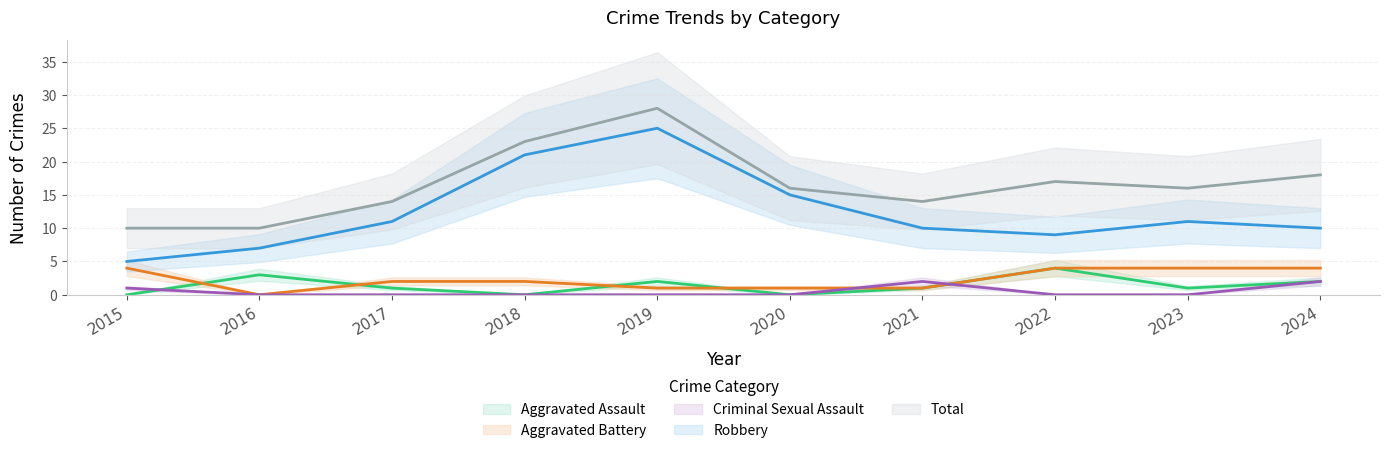

Reading left to right, extract all data points from this chart.

Aggravated Assault: 0	3	1	0	2	0	1	4	1	2
Aggravated Battery: 4	0	2	2	1	1	1	4	4	4
Criminal Sexual Assault: 1	0	0	0	0	0	2	0	0	2
Robbery: 5	7	11	21	25	15	10	9	11	10
Total: 10	10	14	23	28	16	14	17	16	18